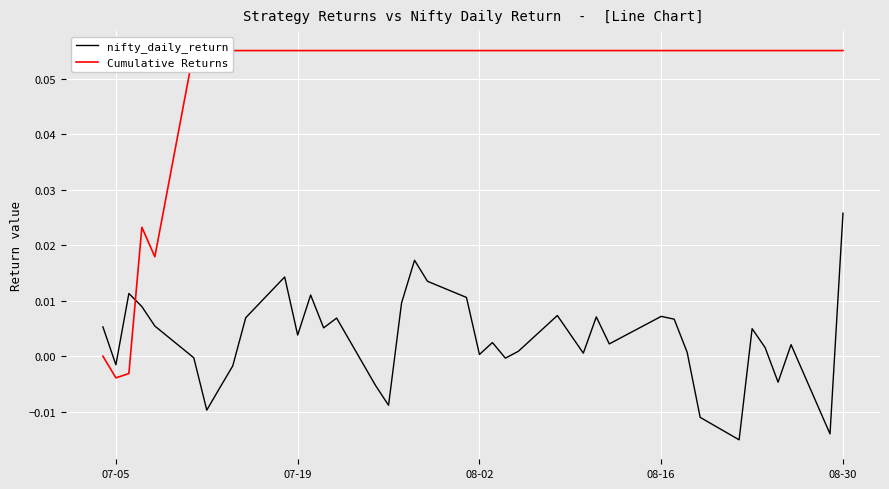

Which category has the highest value in the nifty_daily_return series?

08-30